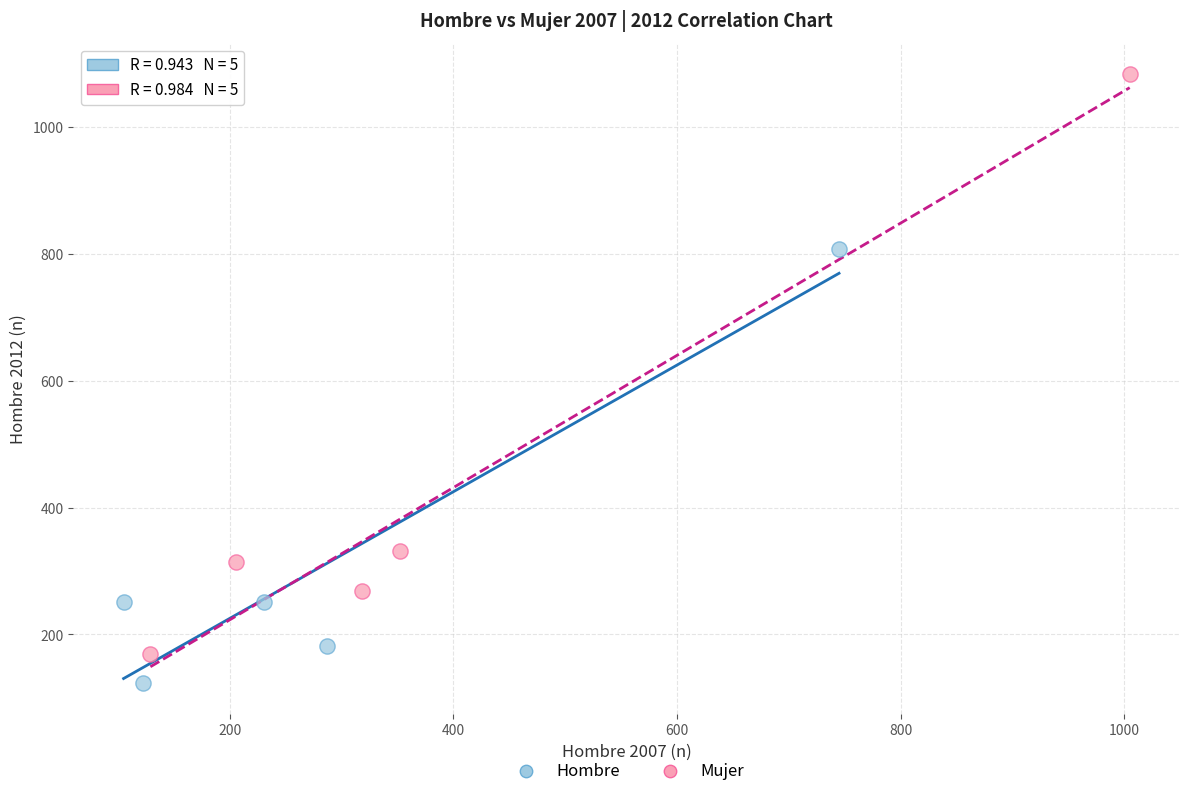

Which series has the widest spread of Y values?

Mujer